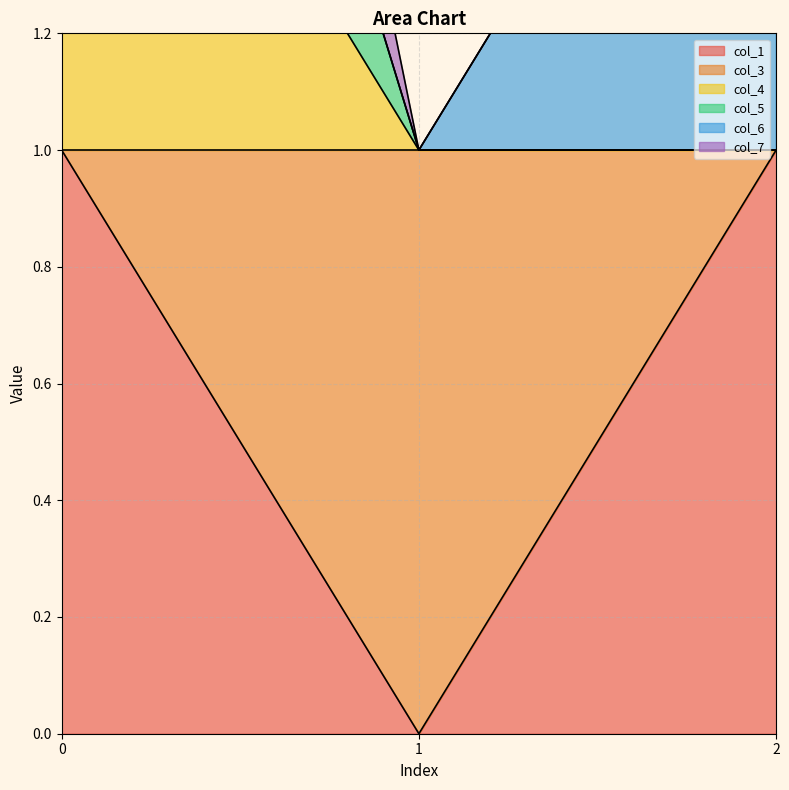

What is the sum of all col_4 values?

4